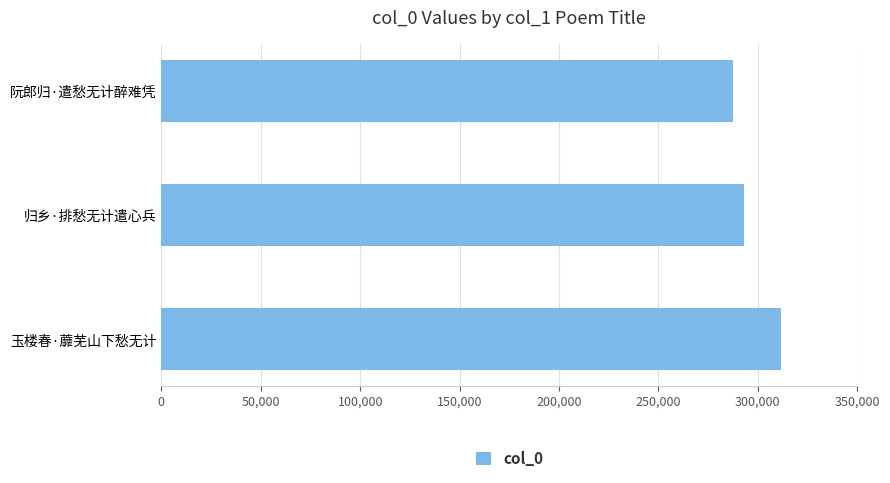

List the labels in order of value, smallest first.

阮郎归·遣愁无计醉难凭, 归乡·排愁无计遣心兵, 玉楼春·蘼芜山下愁无计